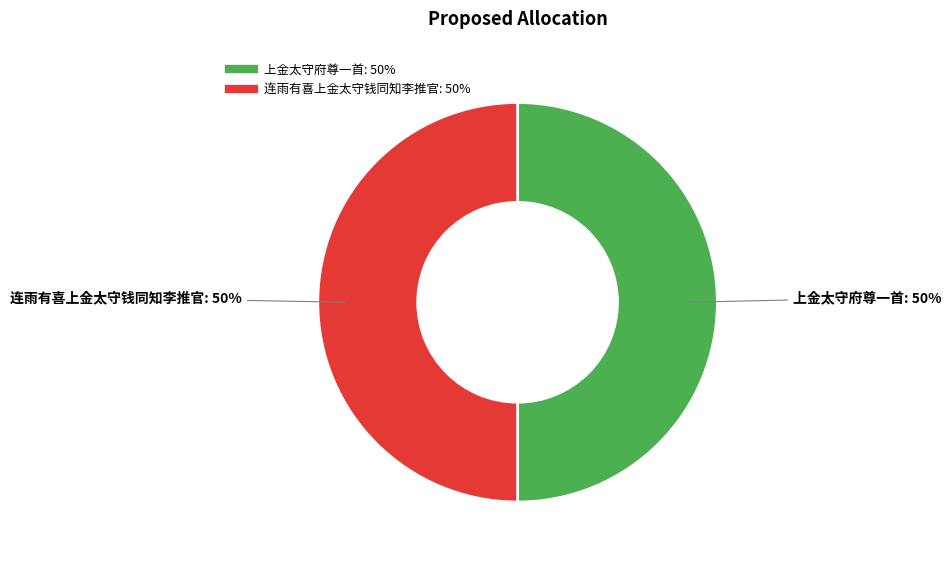

The 连雨有喜上金太守钱同知李推官 slice represents 50% of the pie. True or false?

True